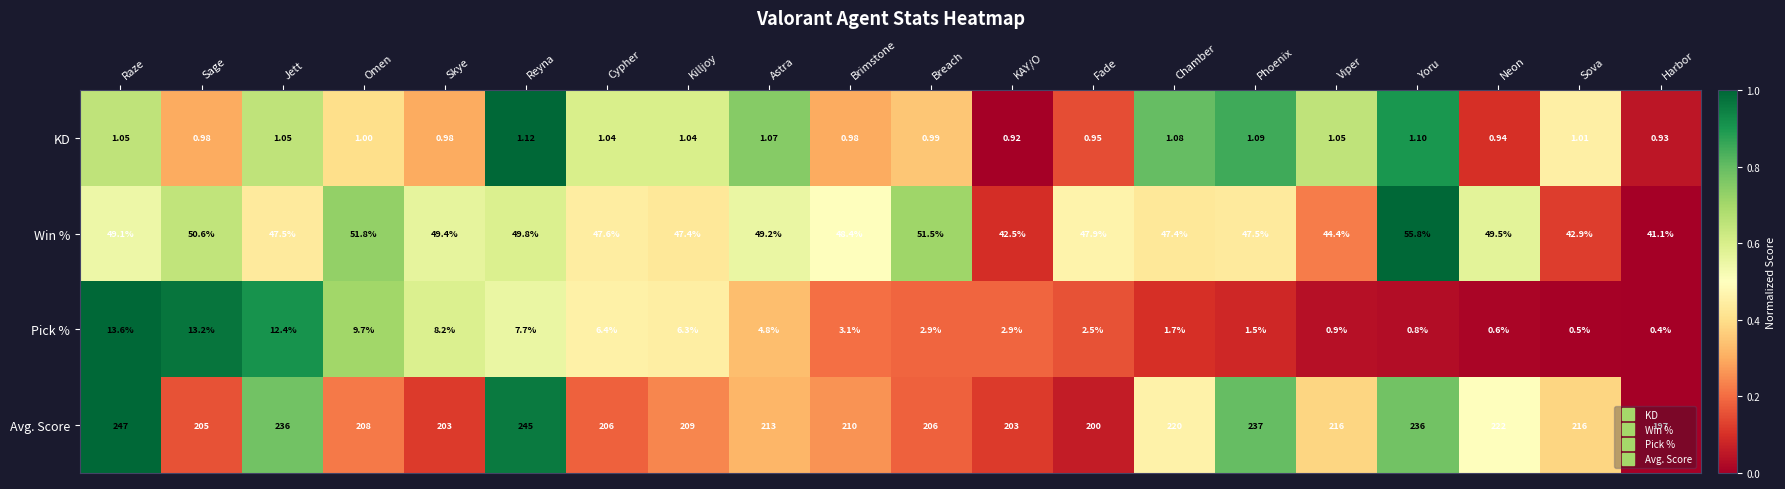

At which label is KD closest to 1?

Omen